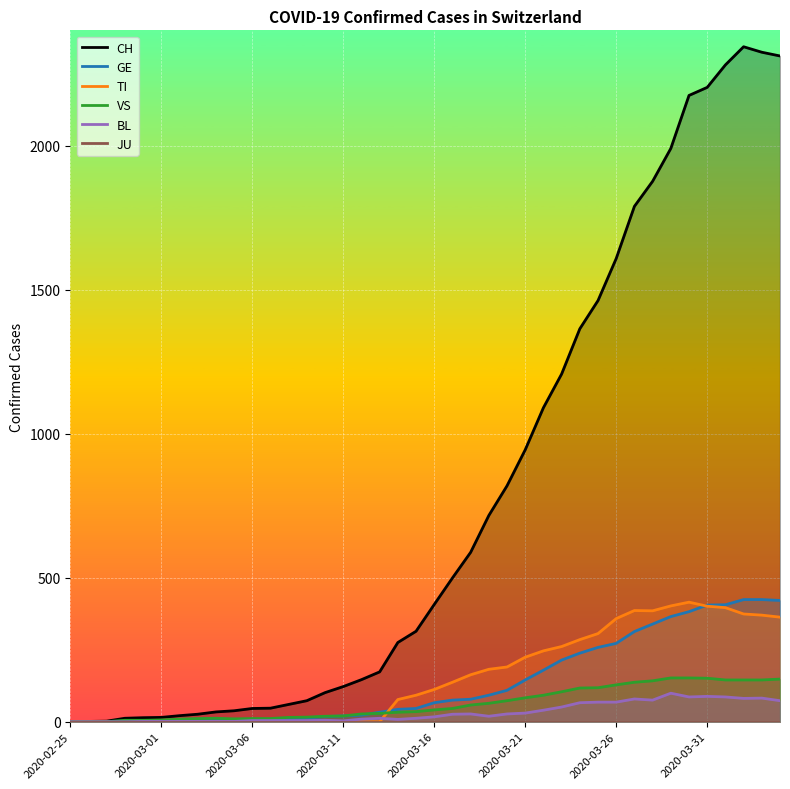

In CH, how many points are higher than both neighbors (excluding endpoints)?

1